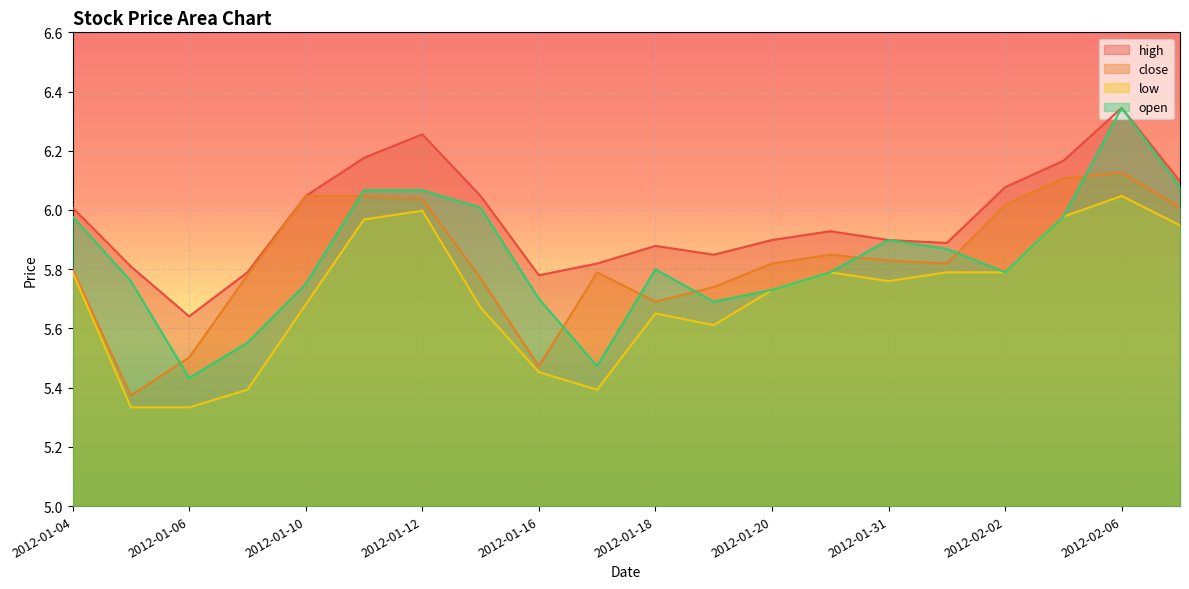

What is the greatest value displayed?

6.3